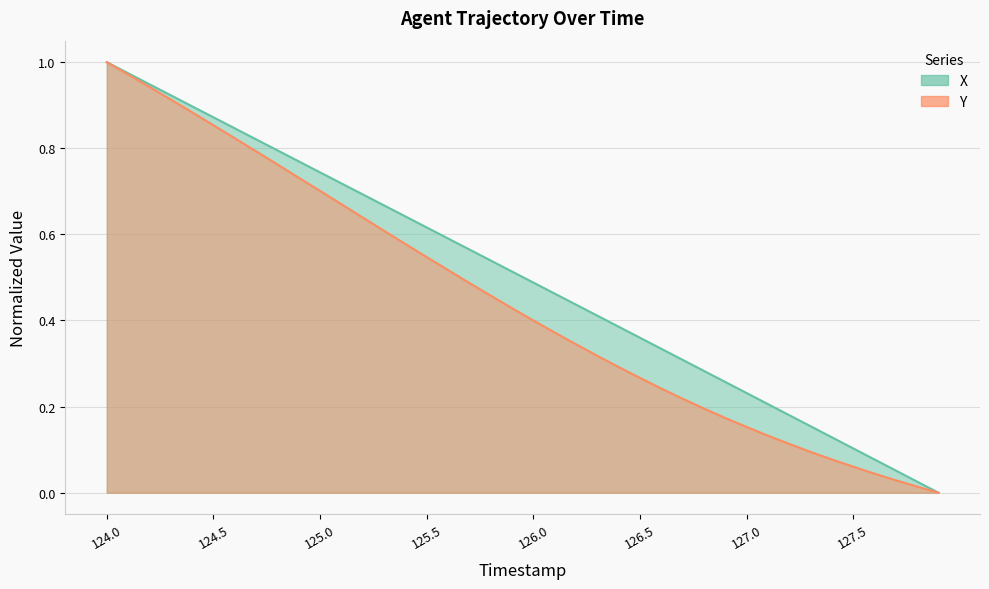

At how many categories does at least one series exceed 0?

39